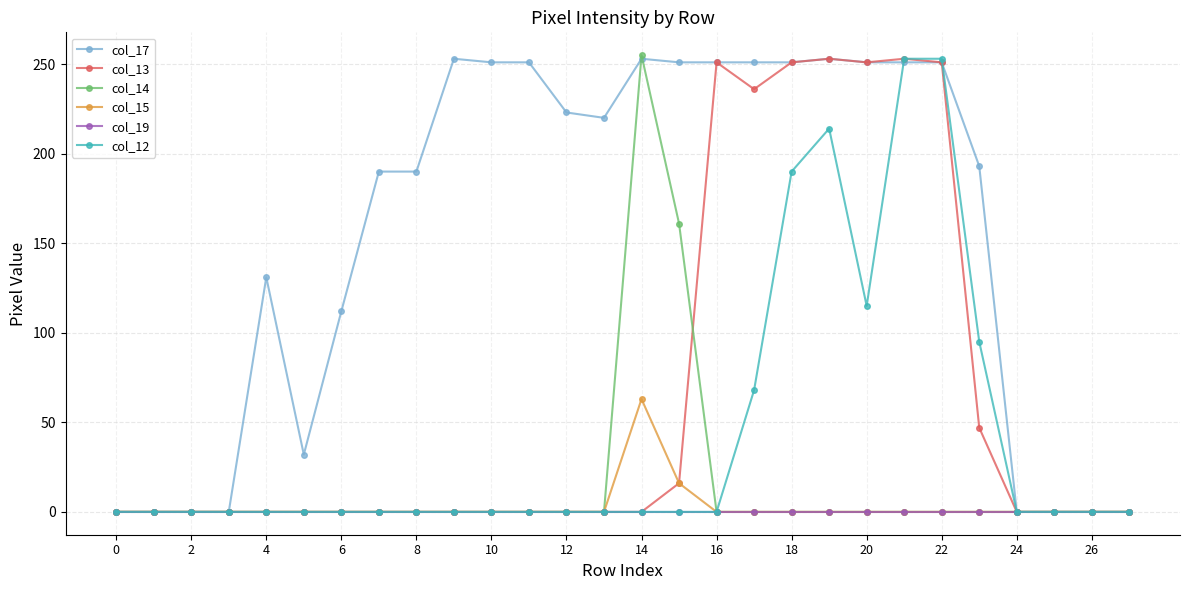

Which series has the largest total across all categories?

col_17